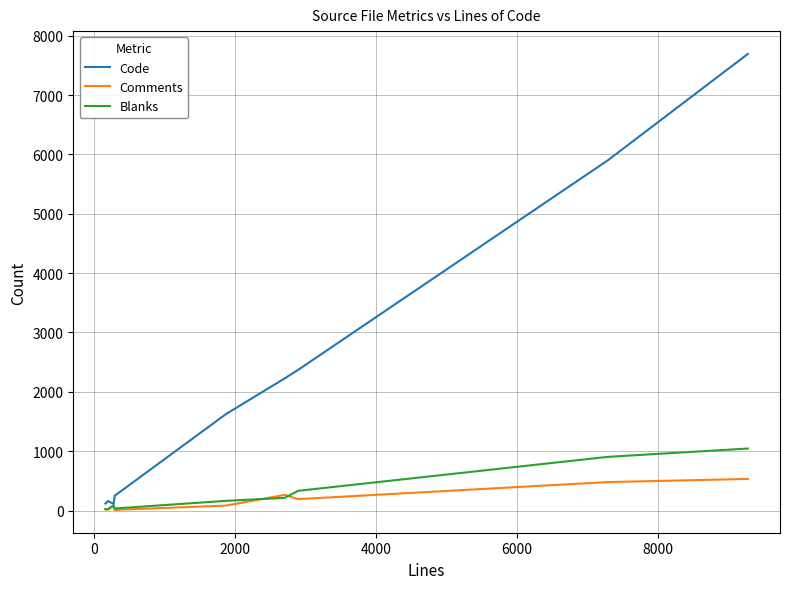

Which series has the largest total across all categories?

Code